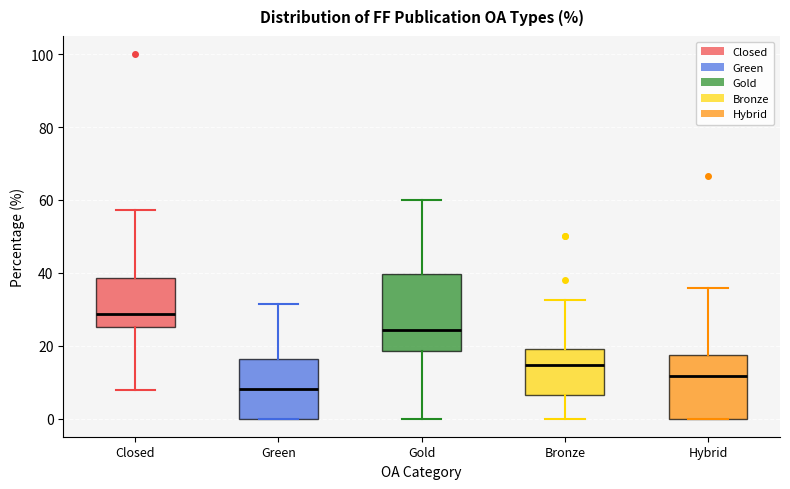

Where does the median line of the box for Green sit on the y-axis? The values are not printed on the chart, so give them approximately, as read against the axis.

8